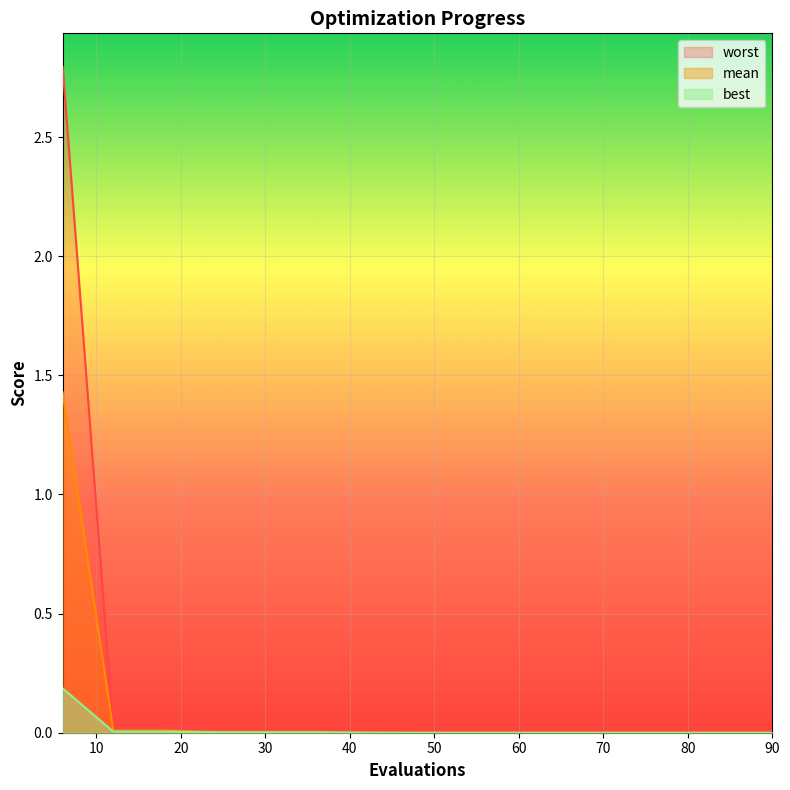

What is the greatest value displayed?

2.8